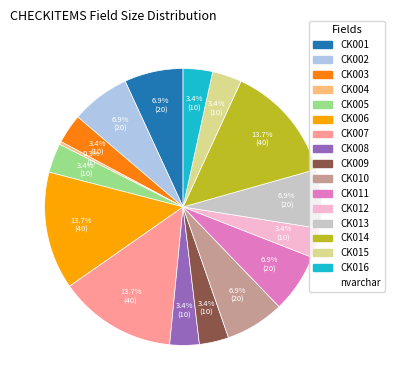

Is there a majority slice in this chart?

No